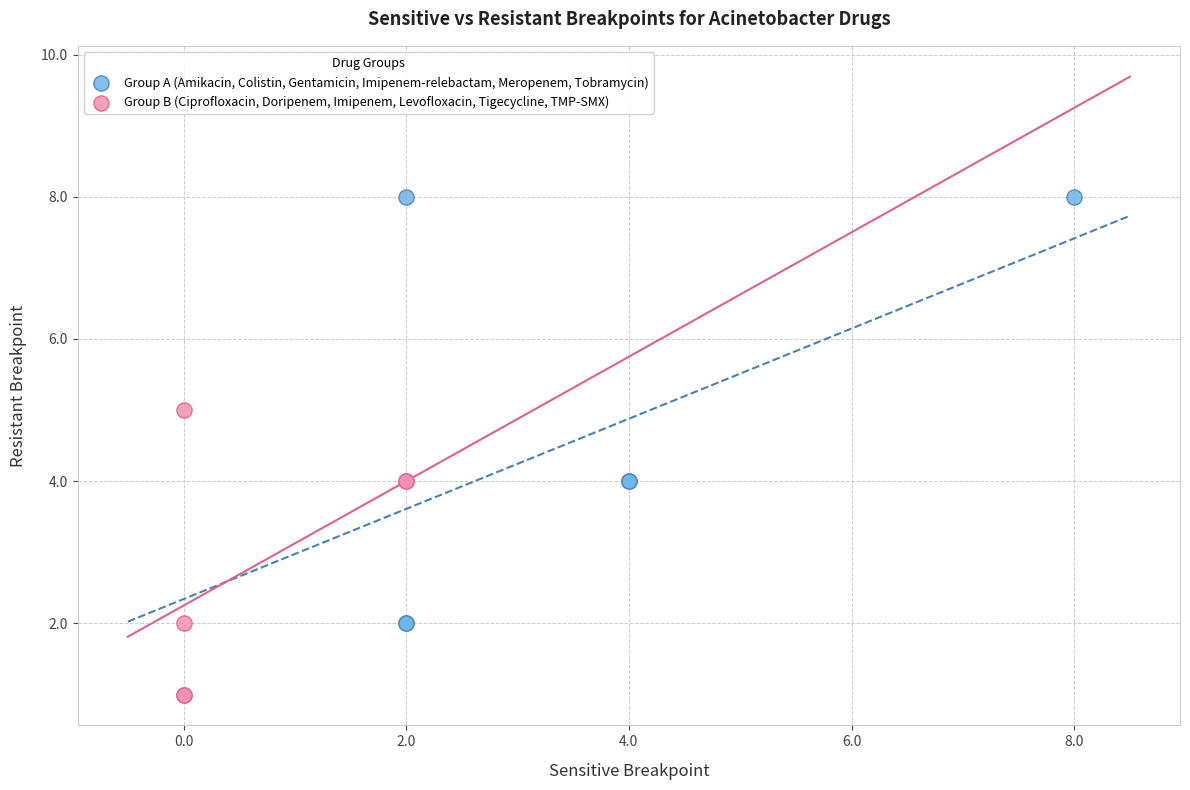

Which series reaches the maximum Y coordinate?

Group A (Amikacin, Colistin, Gentamicin, Imipenem-relebactam, Meropenem, Tobramycin)